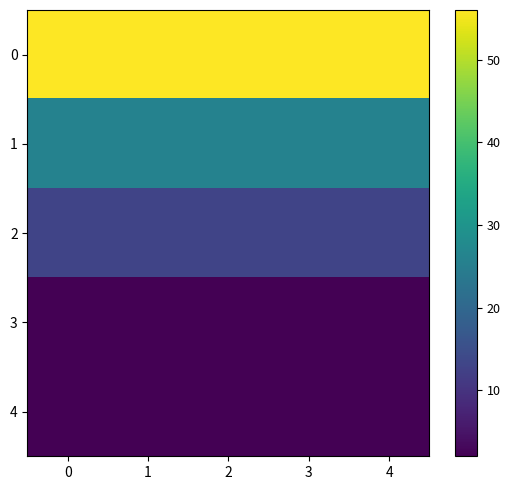

What is the difference between the highest and lowest values at 4?

54